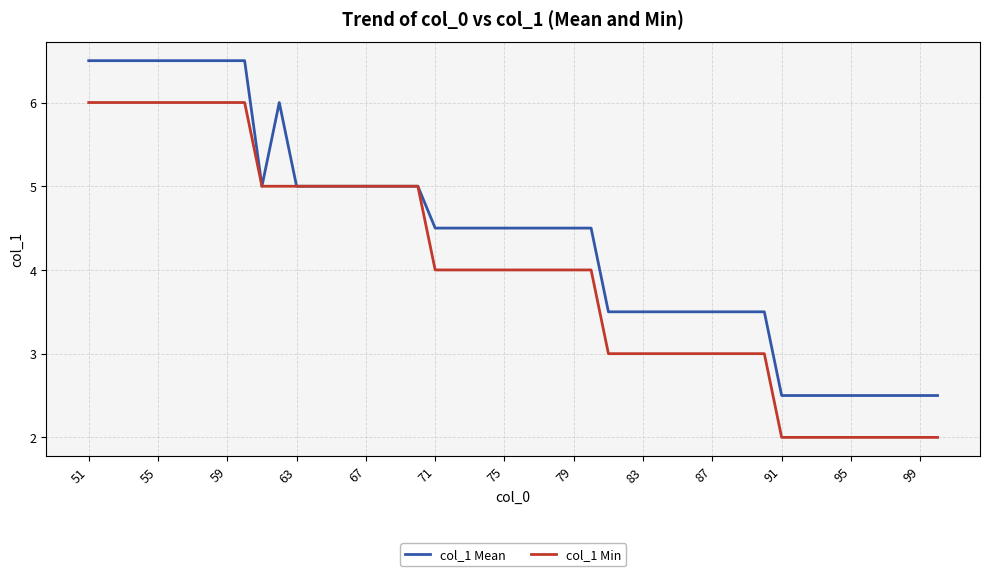

List the series in order of their overall mean, lowest first.

col_1 Min, col_1 Mean